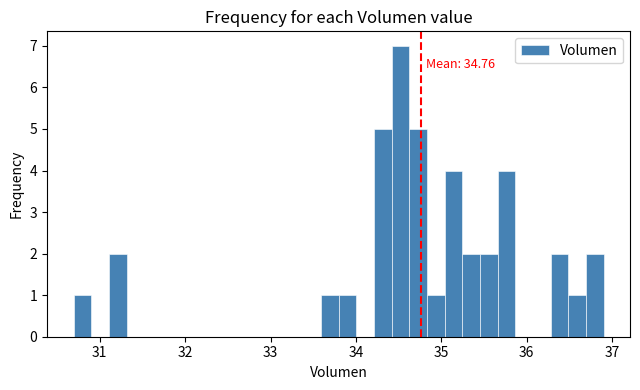

Read against the x-axis, roughly where is the centre of the tallest bar?

34.5